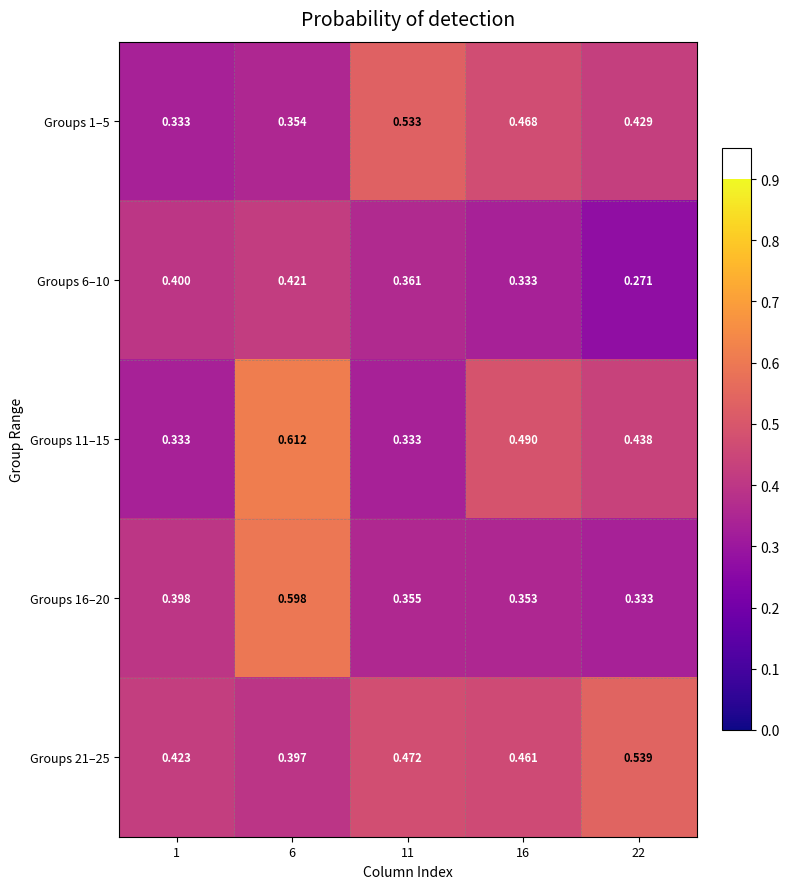

Which series has the largest range (max minus min)?

Groups 11–15